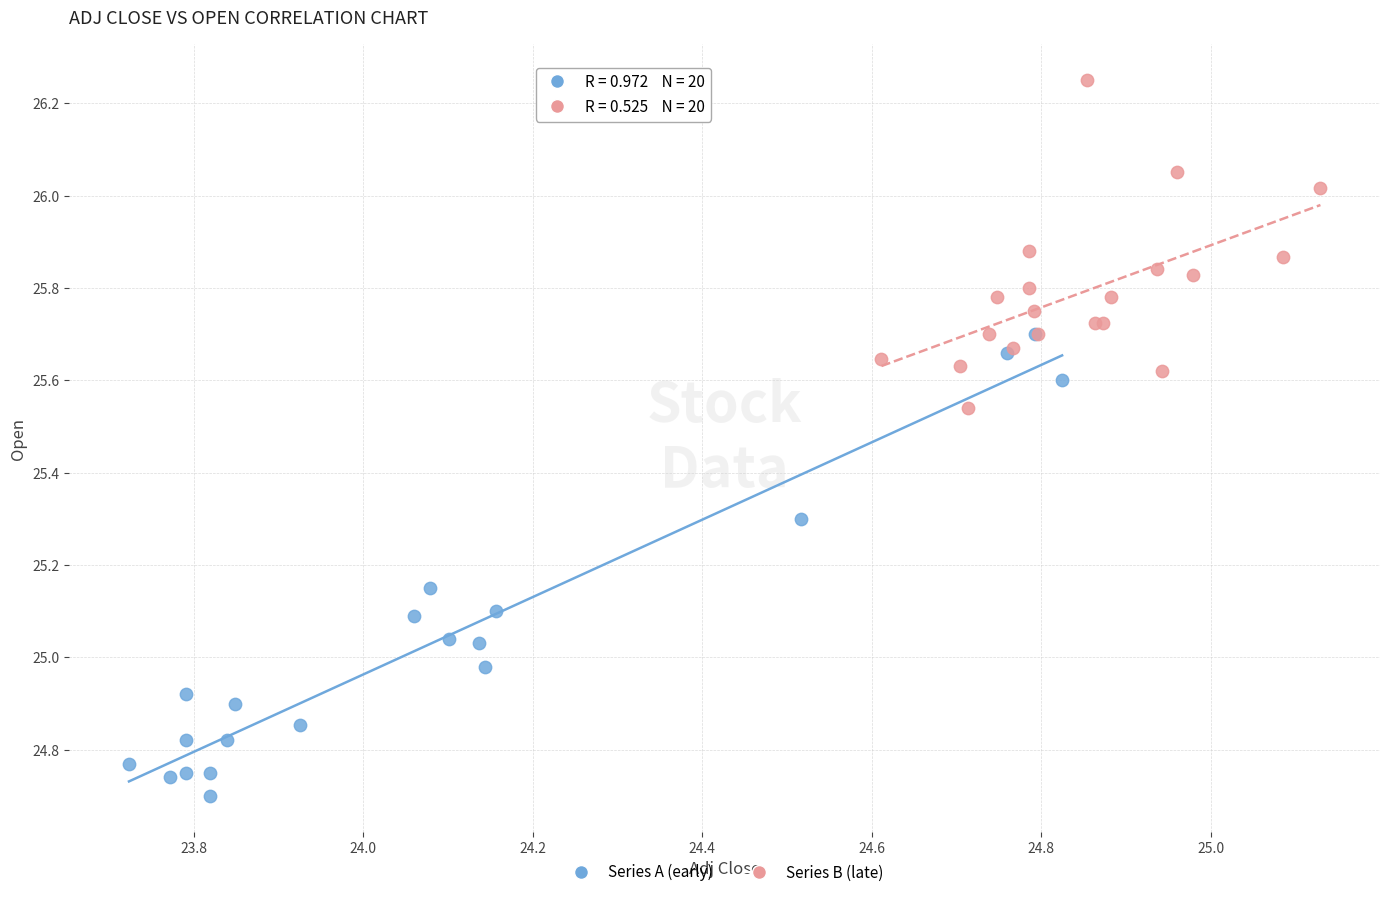

Which series has the widest spread of Y values?

Series A (early)